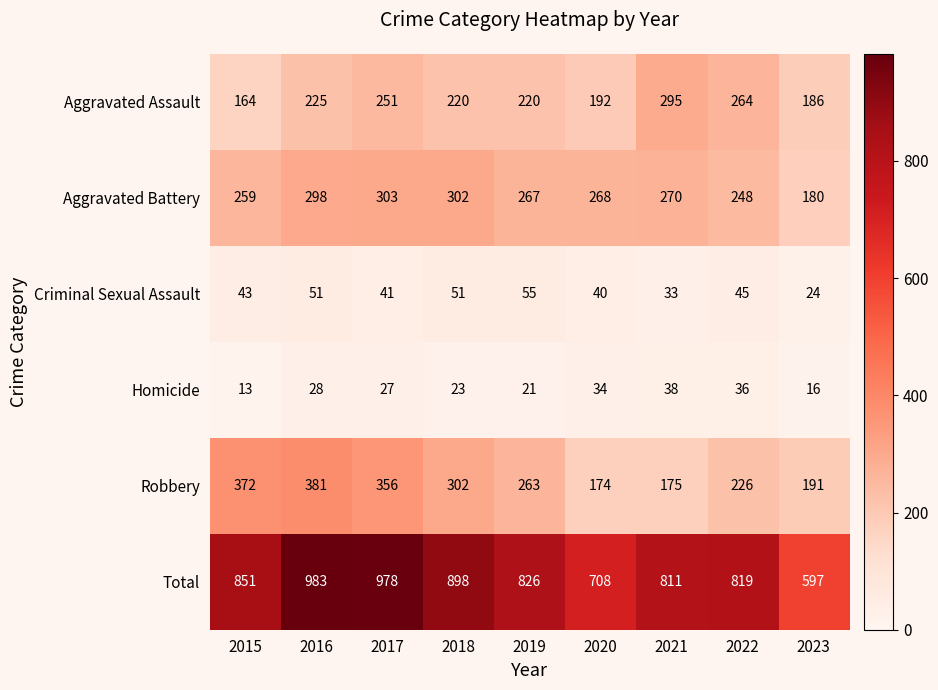

What is the sum of all Aggravated Assault values?

2017